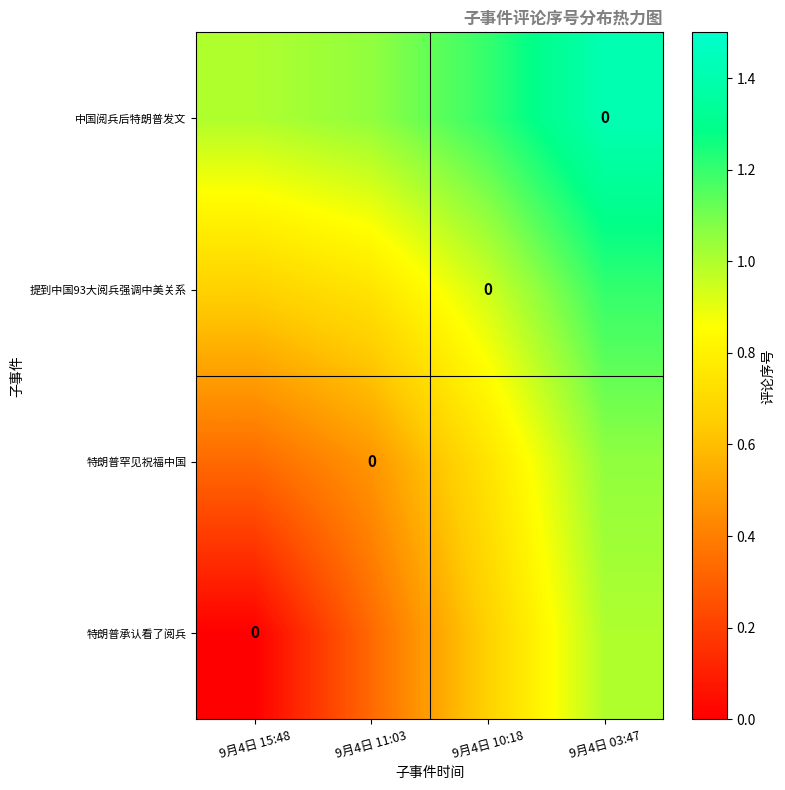

At which category is the sum across all series the highest?

9月4日 03:47